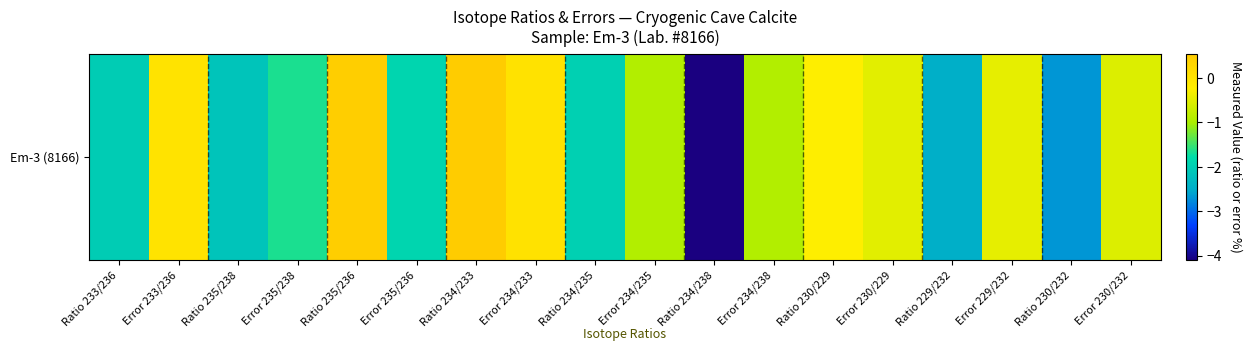

What is the greatest value displayed?

0.5